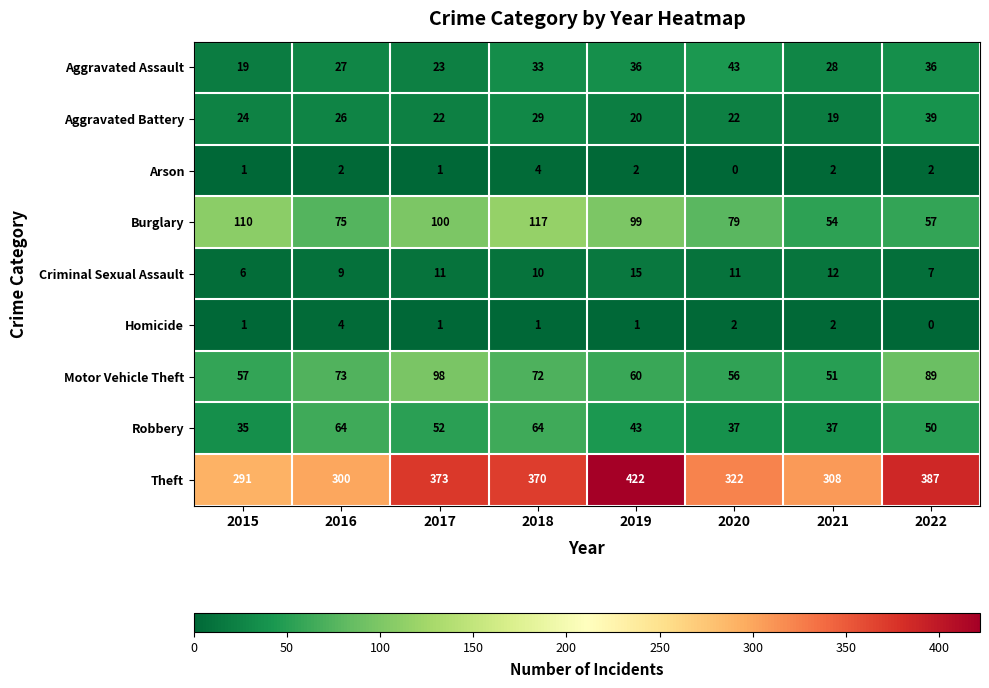

Where is Criminal Sexual Assault nearest to the value 10?

2018